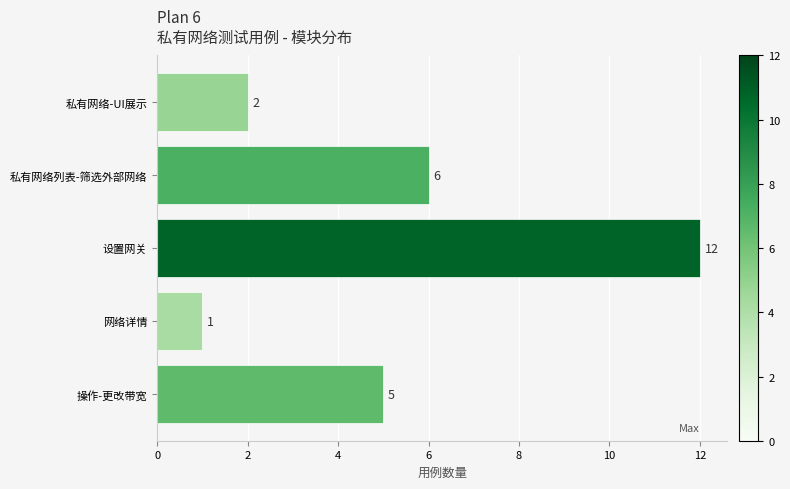

Is it true that the value at 操作-更改带宽 is 5?

True